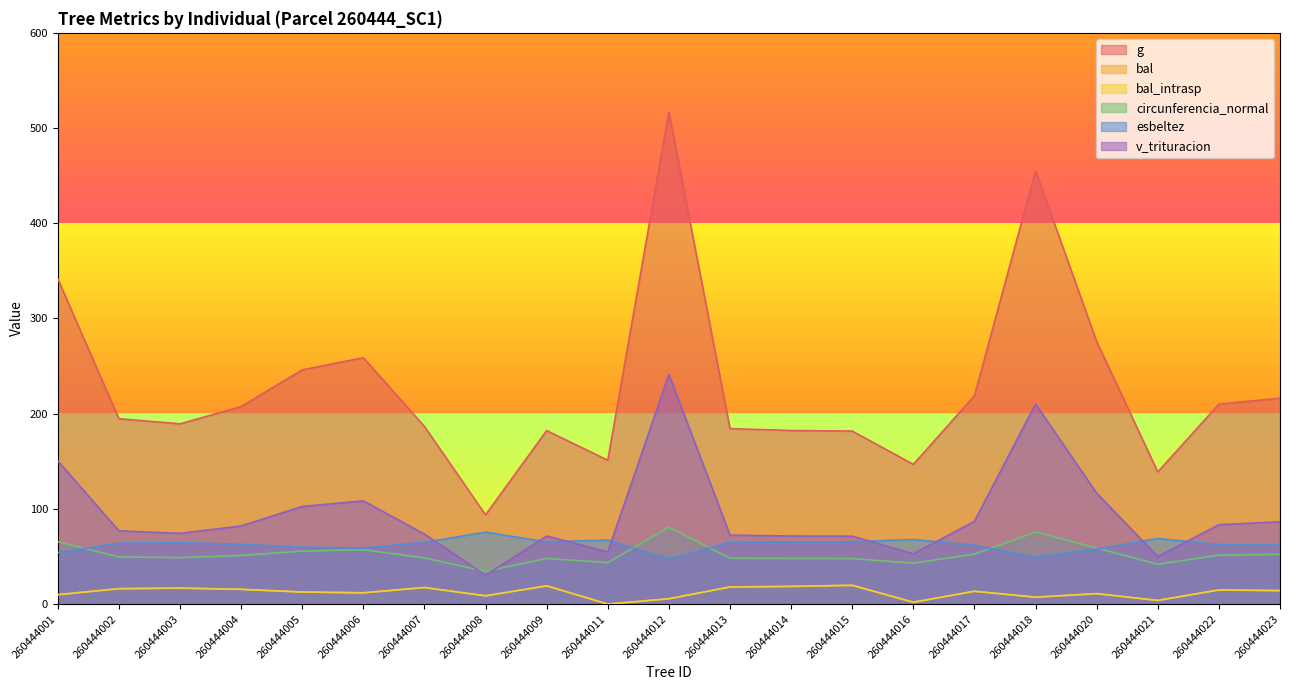

What is the total value across all series at 260444022?

436.8